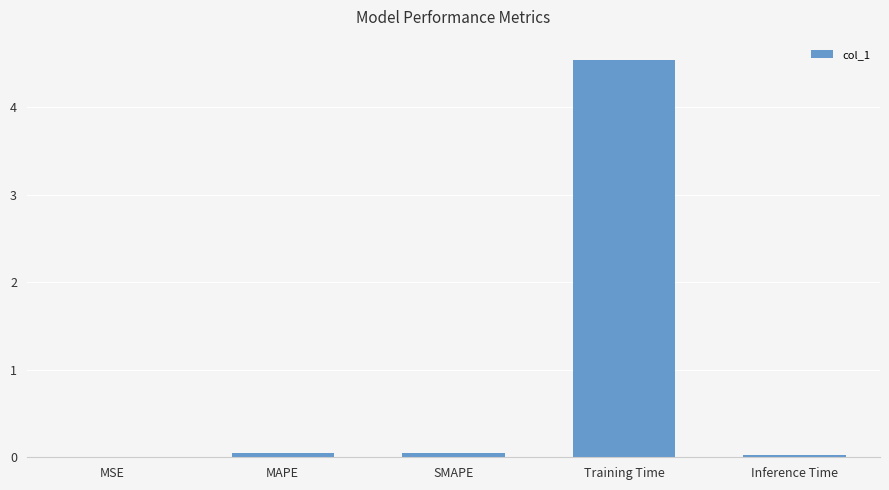

What is the sum of all values?

4.7